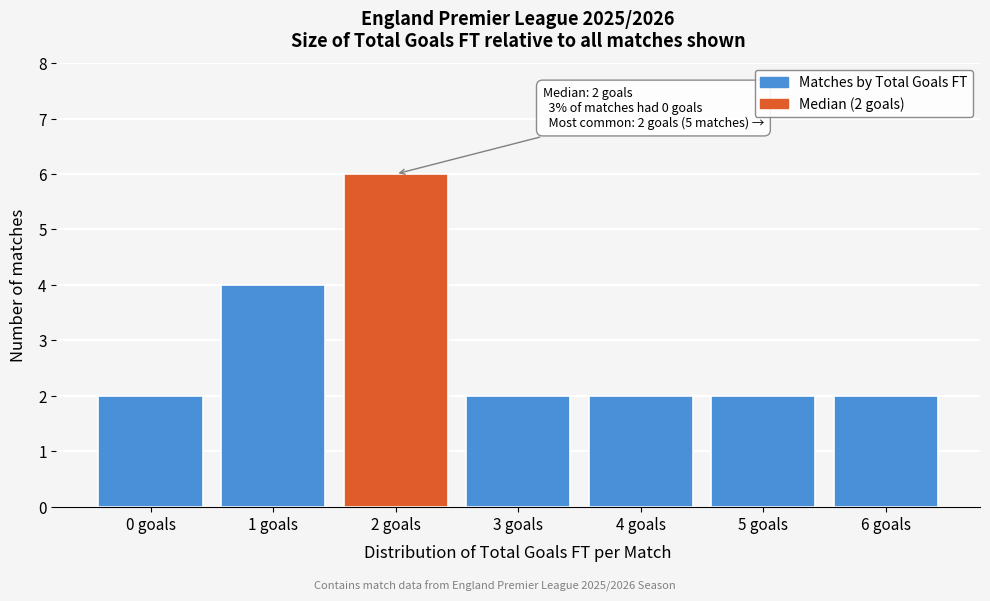

Reading left to right, what are all the values shown in this chart?

0 goals=2	1 goals=4	2 goals=6	3 goals=2	4 goals=2	5 goals=2	6 goals=2